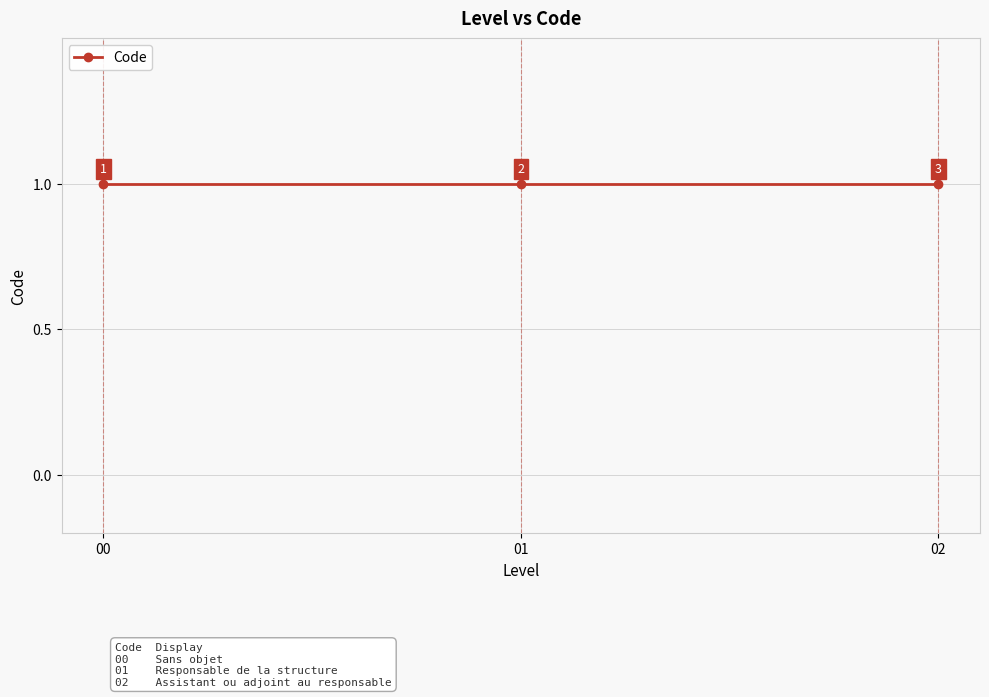

Rank the categories by value from highest to lowest.

1, 1, 1